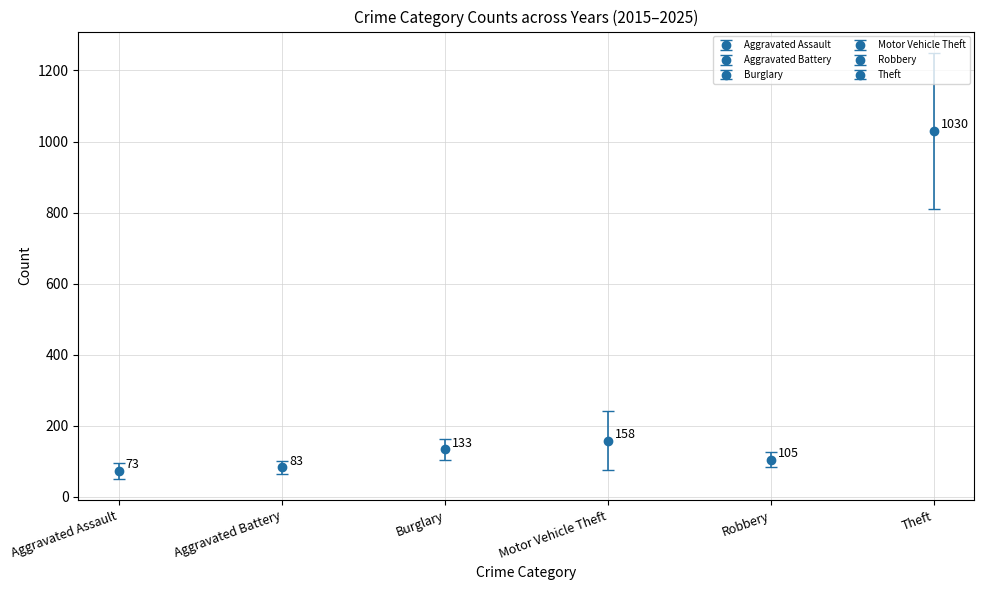

Rank the series at 2015 from highest to lowest value.

Theft, Motor Vehicle Theft, Burglary, Robbery, Aggravated Battery, Aggravated Assault